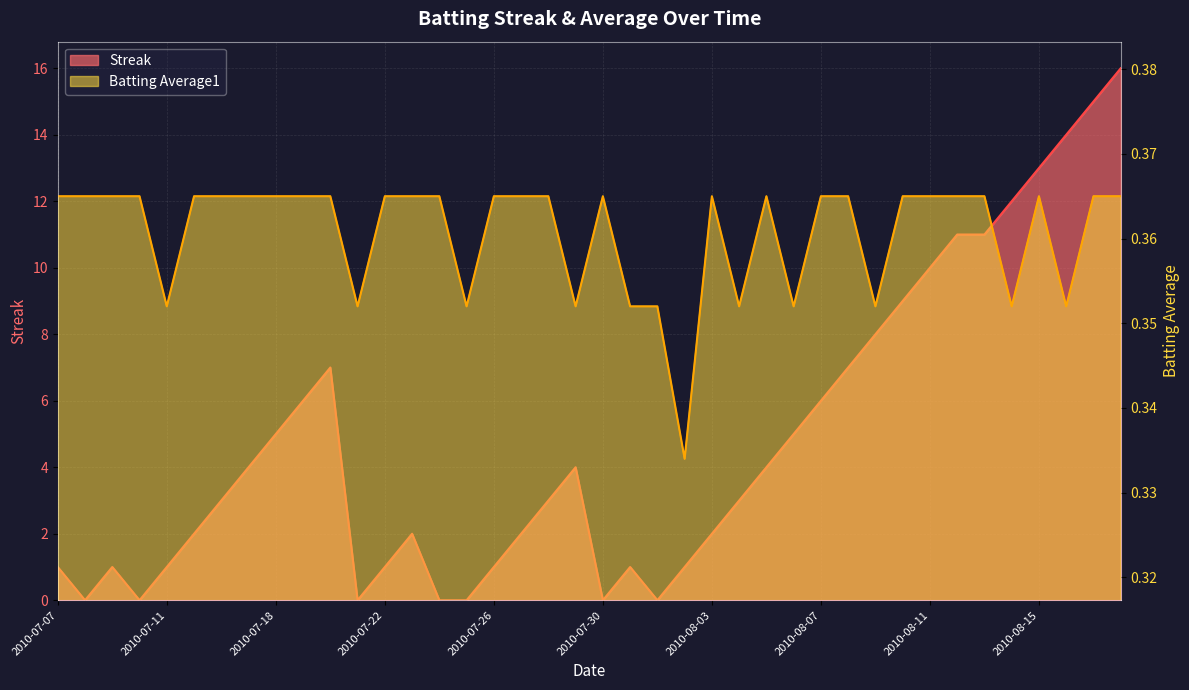

What is the difference between the highest and lowest values at 2010-07-23?

1.6